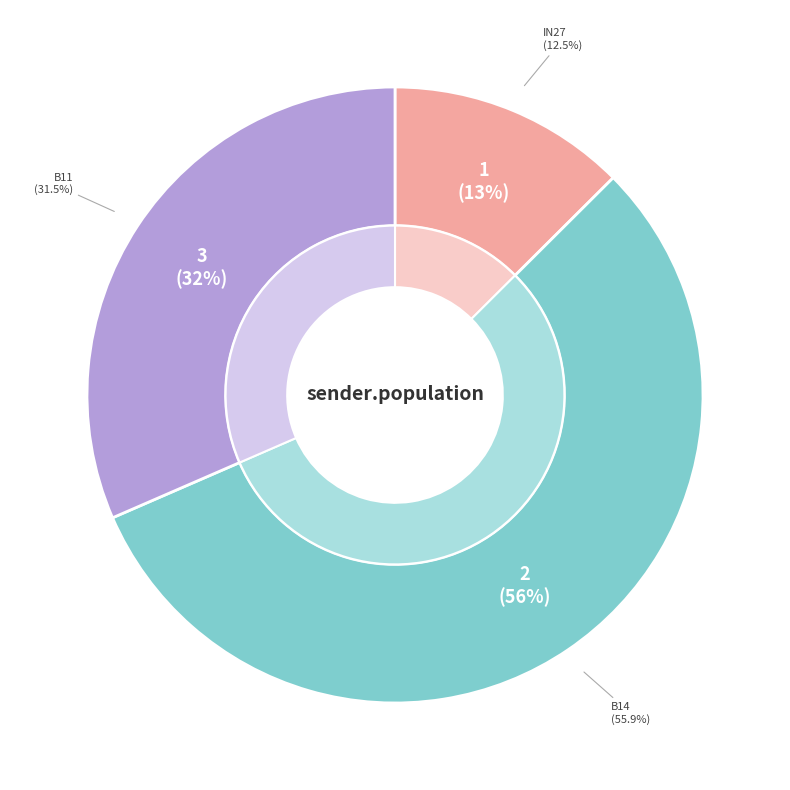

Is in27 the majority of the pie?

No